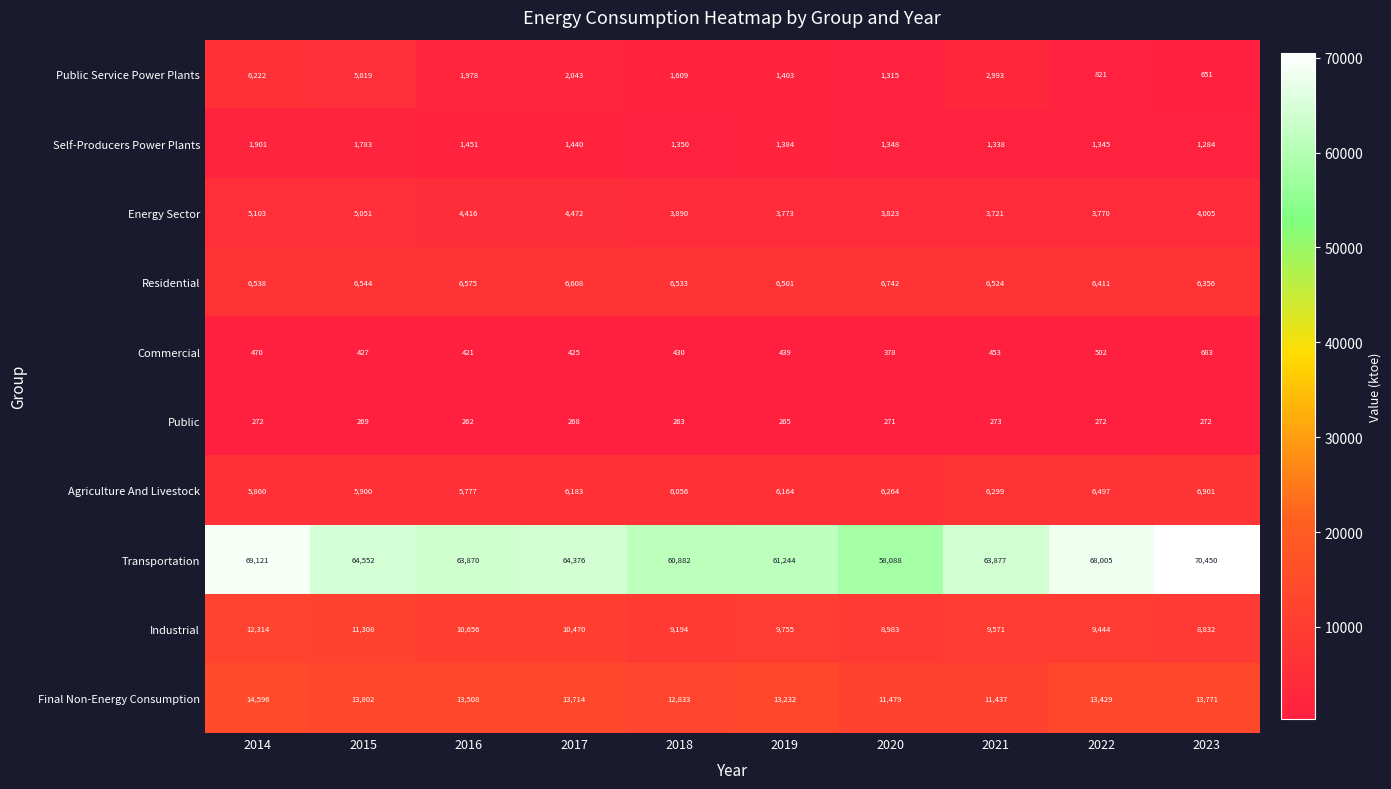

Is it true that Self-Producers Power Plants equals 1783 at 2015?

True